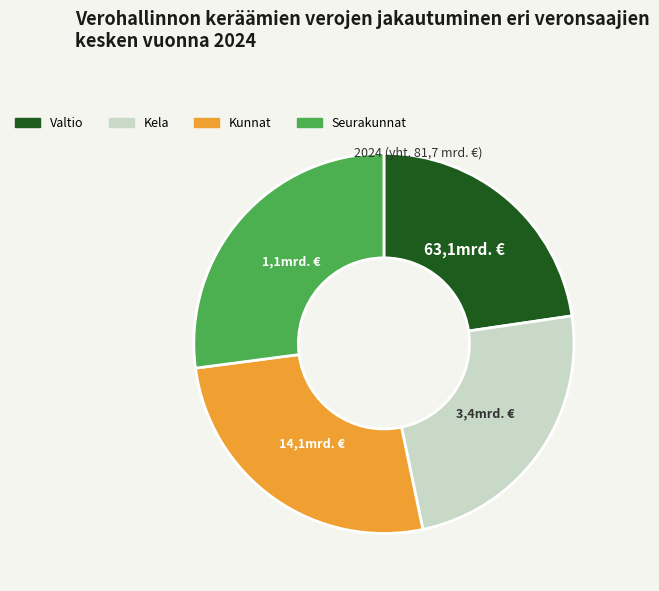

Approximately how many times larger is the value at Seurakunnat compared to Kunnat?

1.0